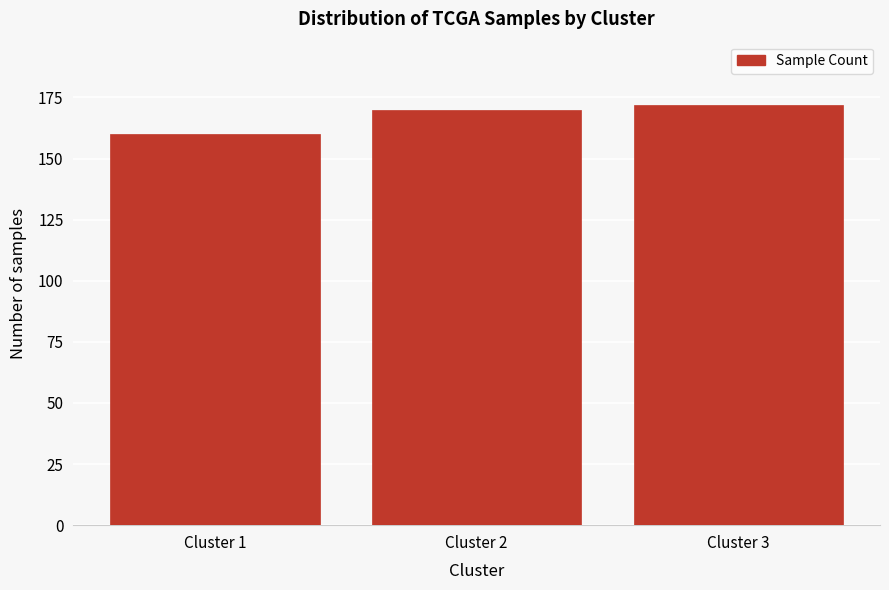

Reading right to left, extract all data points from this chart.

172	170	160